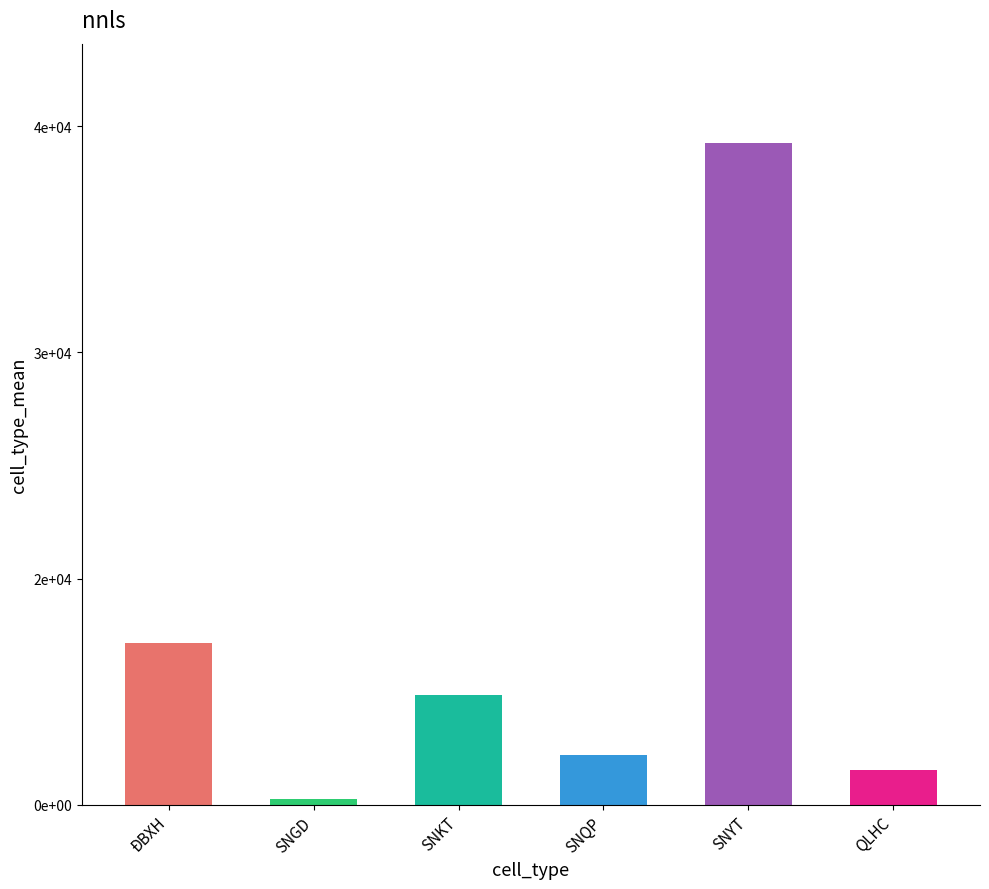

The value at SNQP is 1108.9. True or false?

False